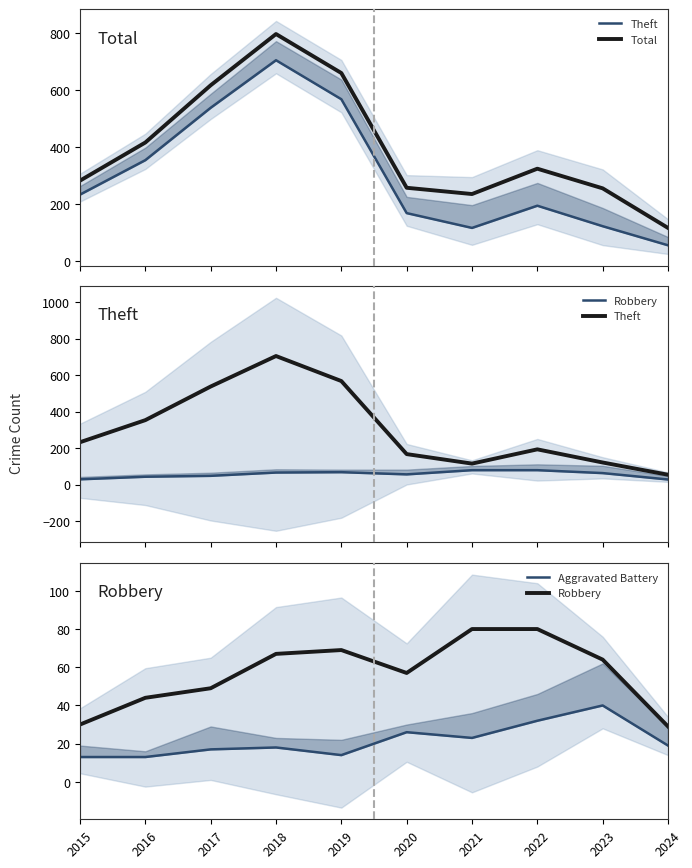

True or false: Robbery and Aggravated Battery intersect in this chart.

False